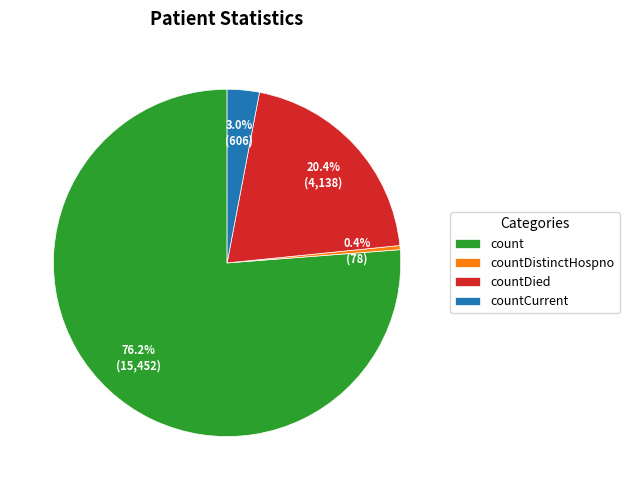

True or false: countDistinctHospno accounts for 0% of the total.

True